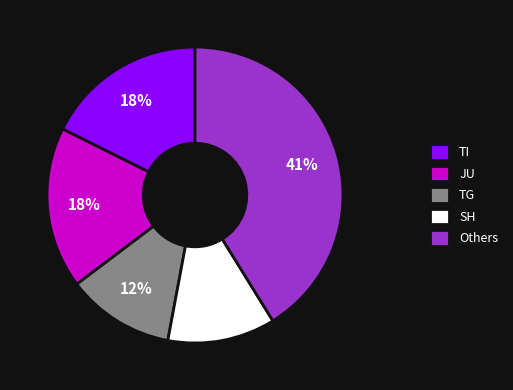

Count the number of slices in the pie.

5